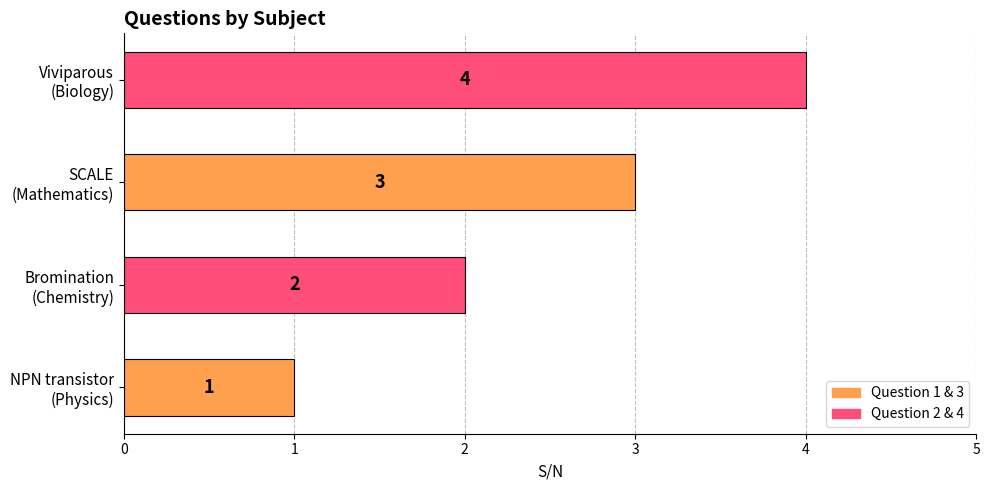

What is the difference between the maximum and minimum values?

3